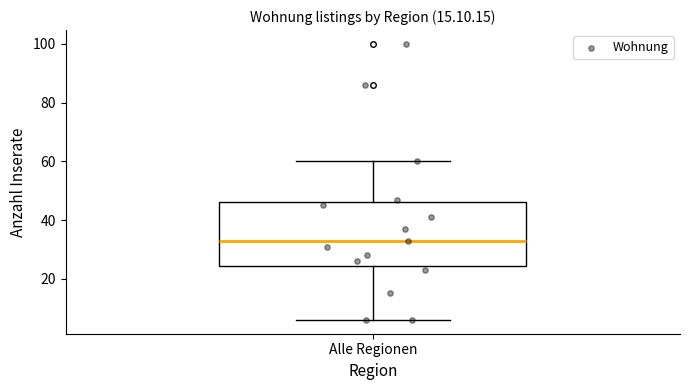

Read this box plot against the y-axis: the position of the median line, the range covered by the box, and the ends of both whiskers. The values are not printed on the chart, so give them approximately, as read against the axis.

median 34, box 24 to 46, whiskers 6 to 60